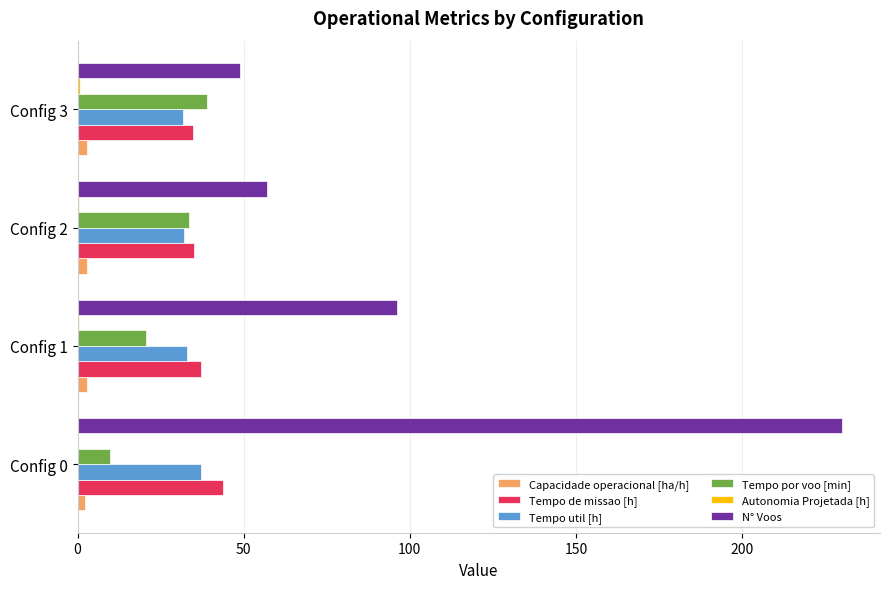

Which series has the largest total across all categories?

N° Voos